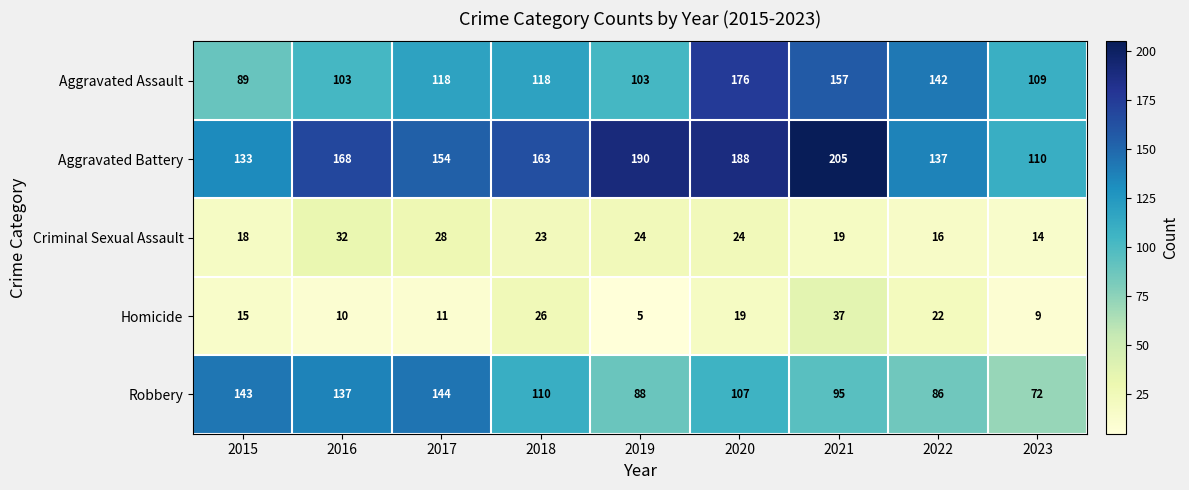

What is the minimum value for Robbery?

72